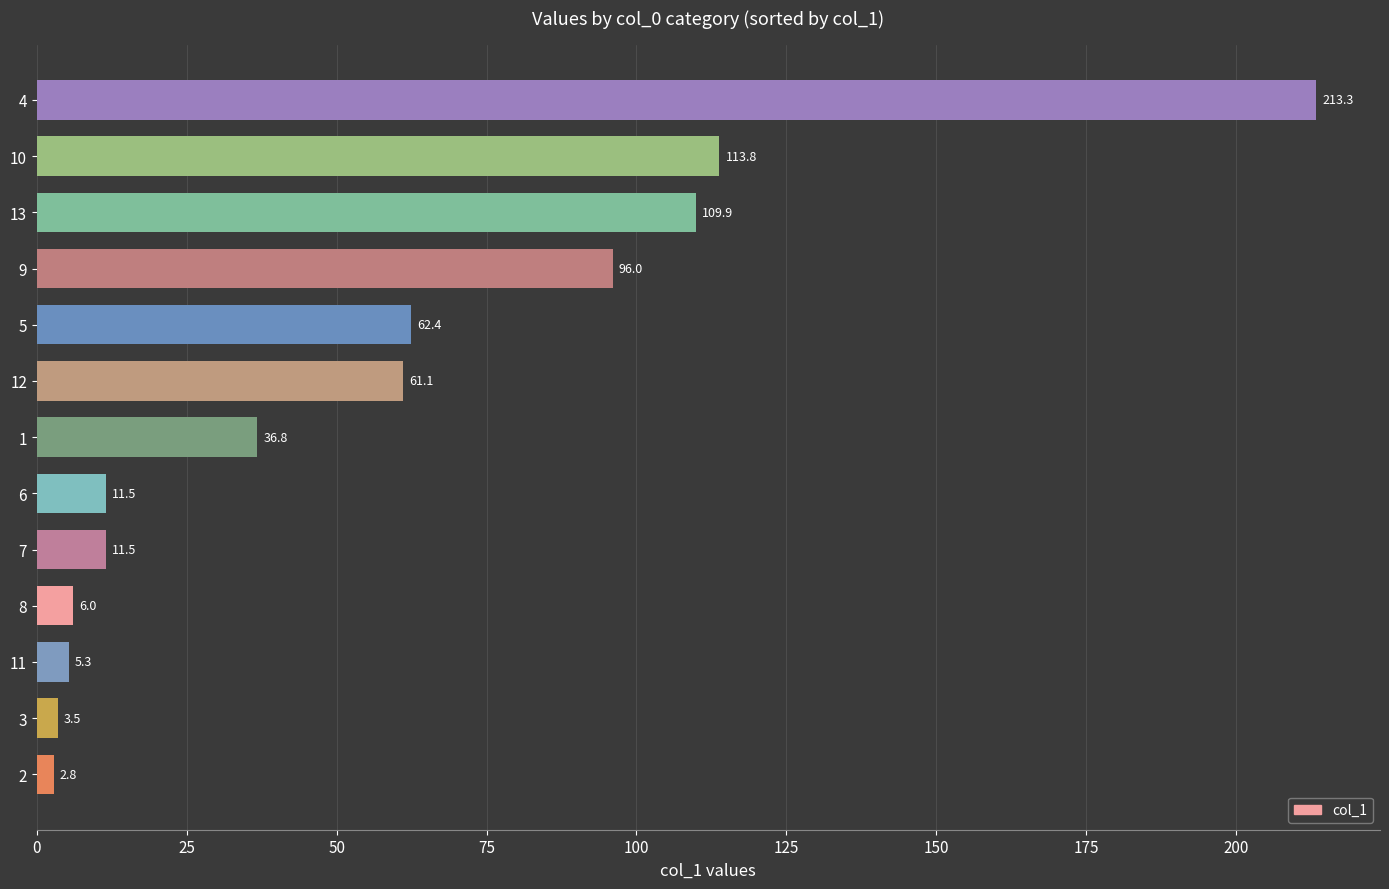

Are the bars horizontal?

Yes